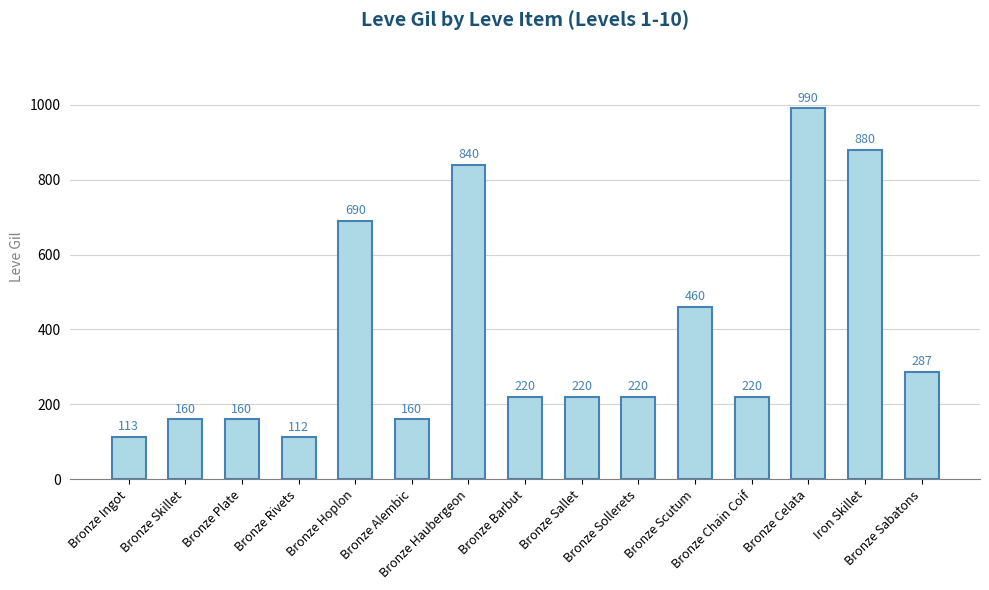

At which label does the data first exceed 220?

Bronze Hoplon